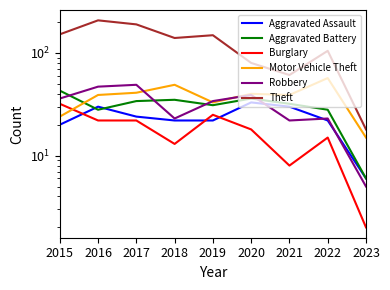

Where does the Aggravated Battery series first go above 32?

2015